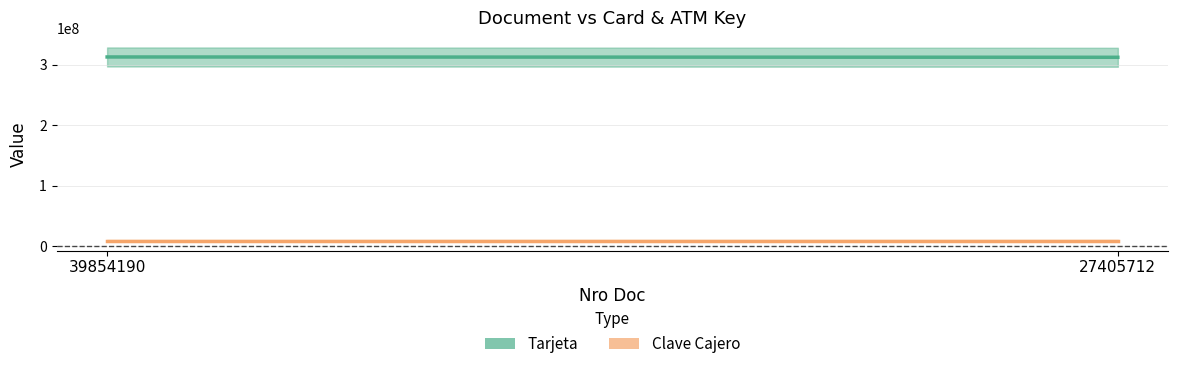

What is the difference between the Tarjeta values at 39854190 and 27405712?

521704.0